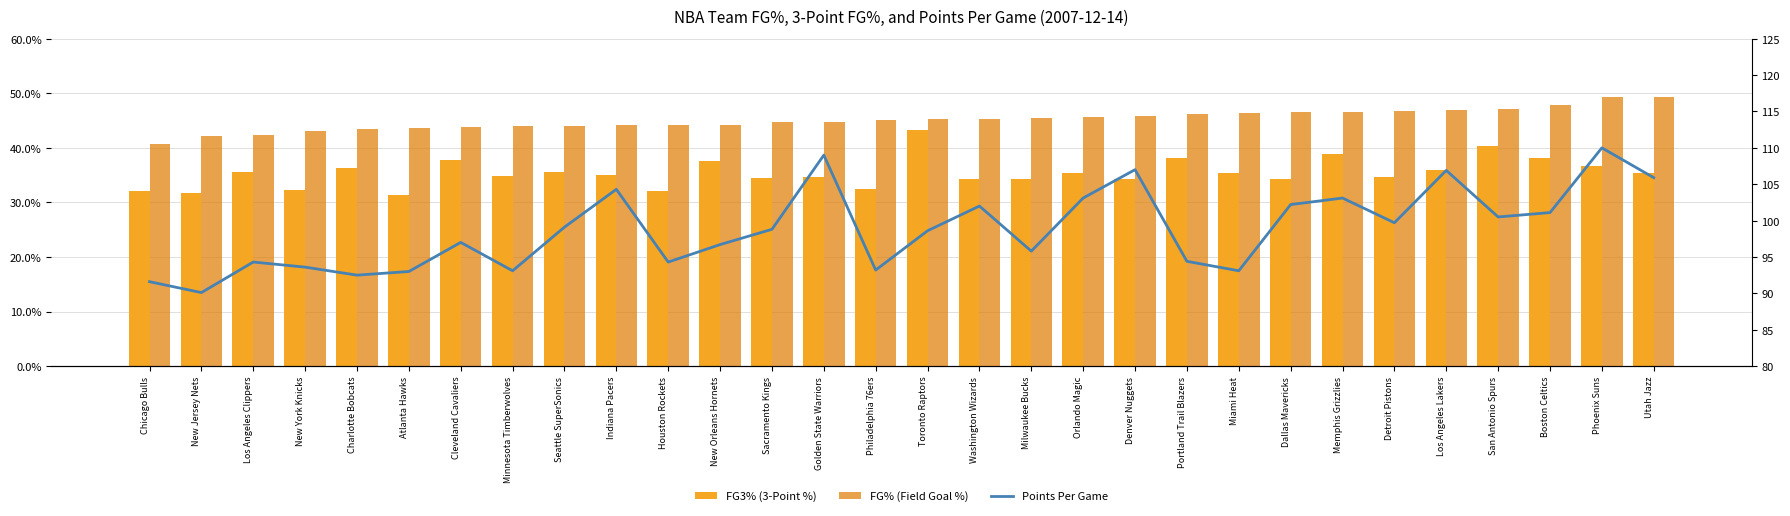

How many categories are shown in the chart?

30